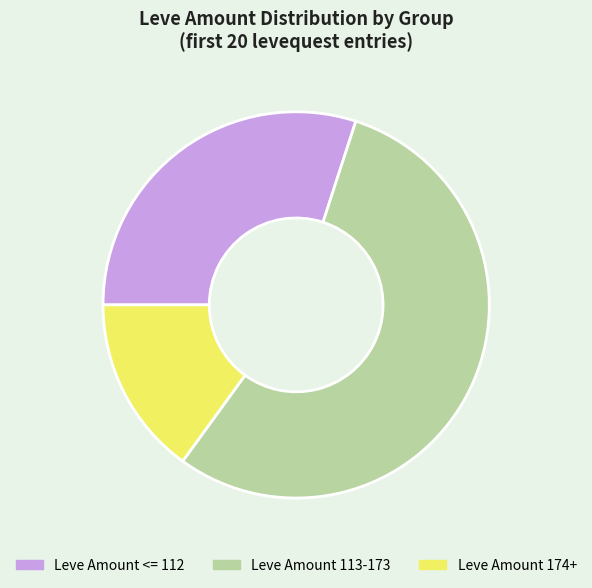

Is there any slice that represents more than half of the pie?

Yes